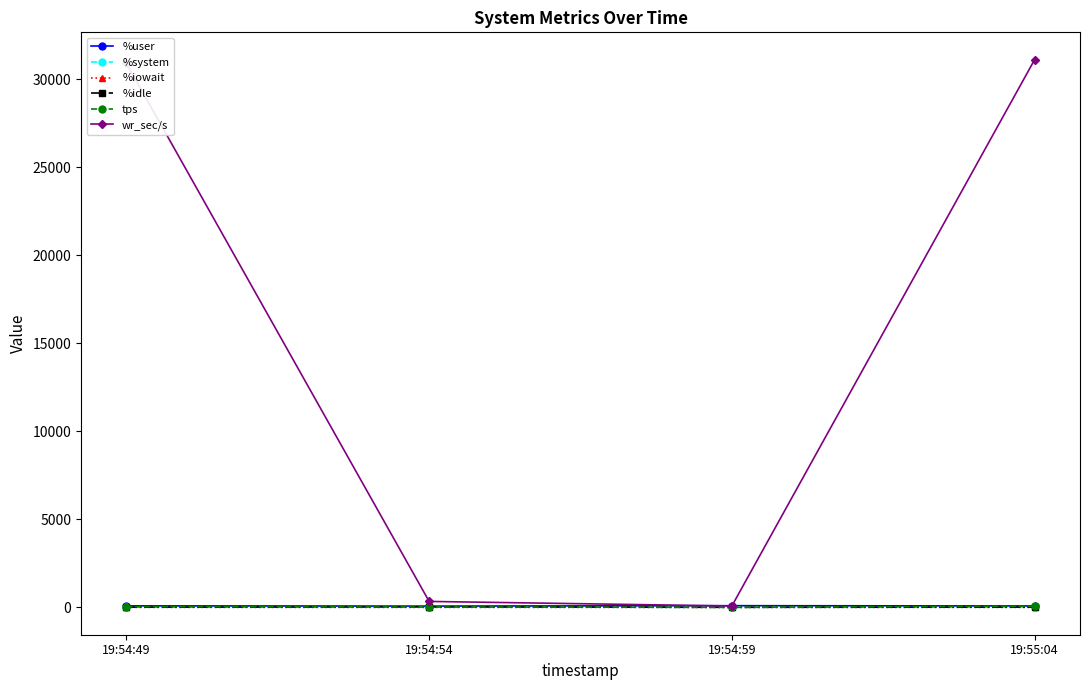

How many values in the wr_sec/s series are below 30897?

2